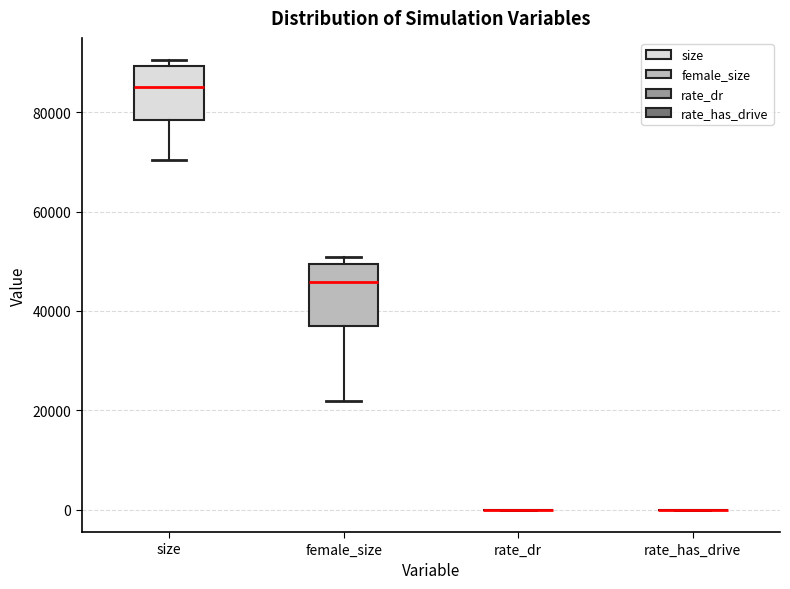

Reading left to right, read every box against the y-axis: the position of its median line, the range the box covers, and the ends of its whiskers. The values are not printed on the chart, so give them approximately, as read against the axis.

size: median 86000, box 78000 to 90000, whiskers 70000 to 90000 (just above the box's upper edge)
female_size: median 46000, box 36000 to 50000, whiskers 22000 to 50000 (just above the box's upper edge)
rate_dr: box collapsed to a line at 0, whiskers 0 to 0
rate_has_drive: box collapsed to a line at 0, whiskers 0 to 0